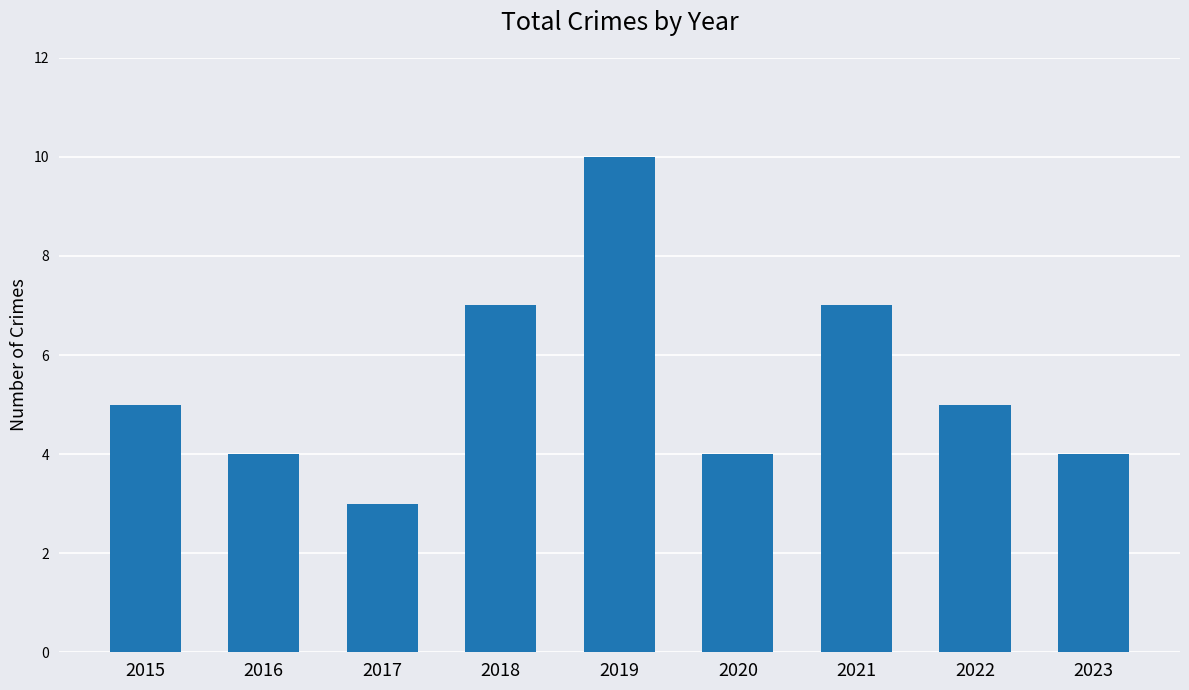

What is the change in value from 2016 to 2021?

+3